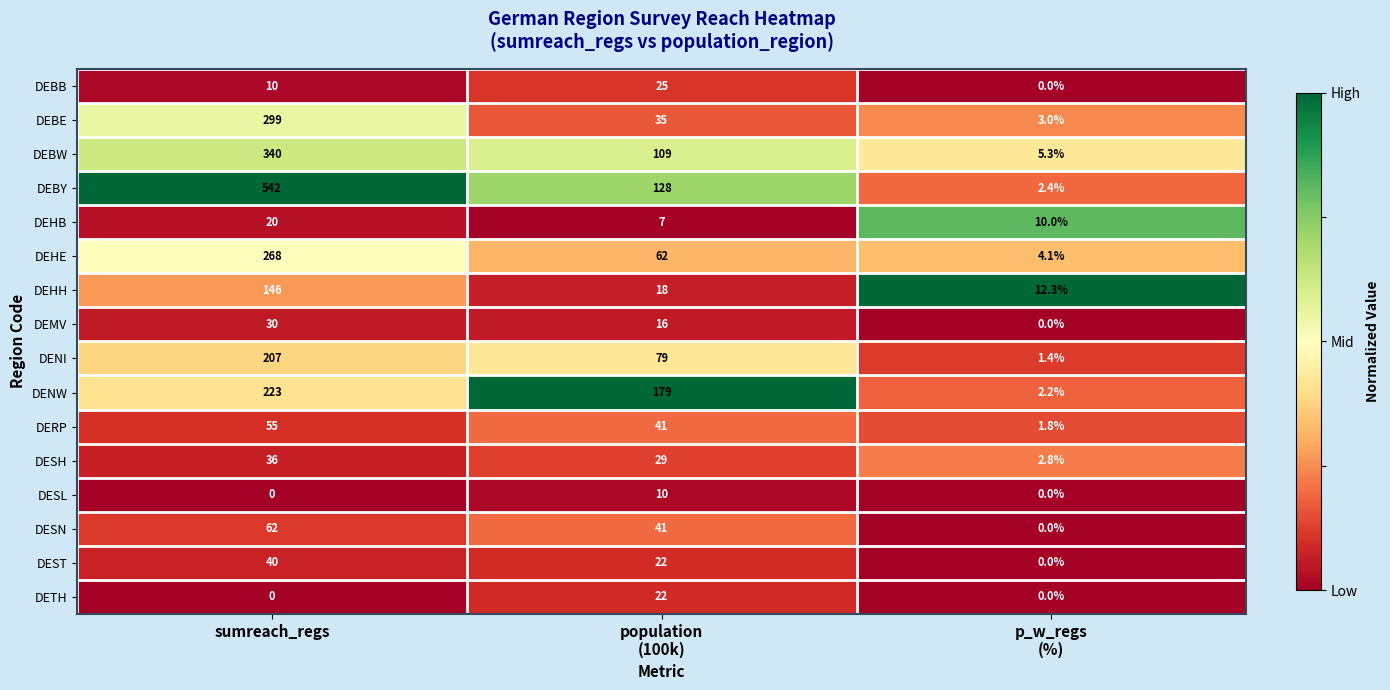

Where does the DEBE series first go above 35?

sumreach_regs